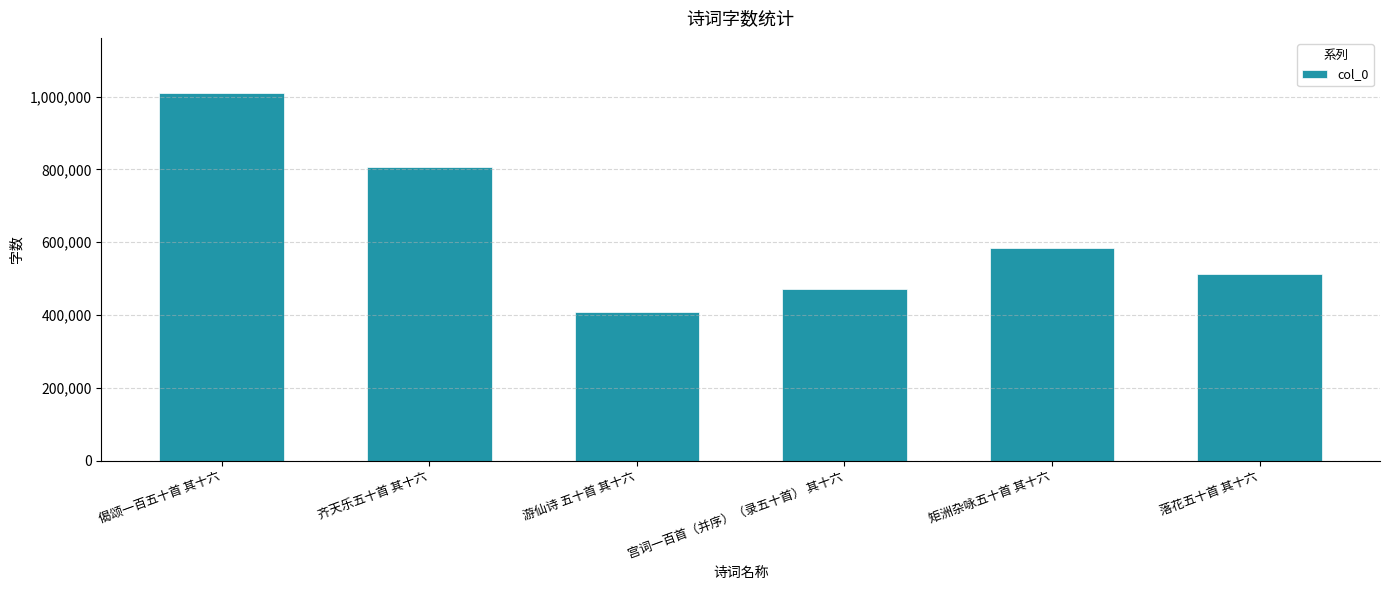

What is the smallest value displayed?

408545